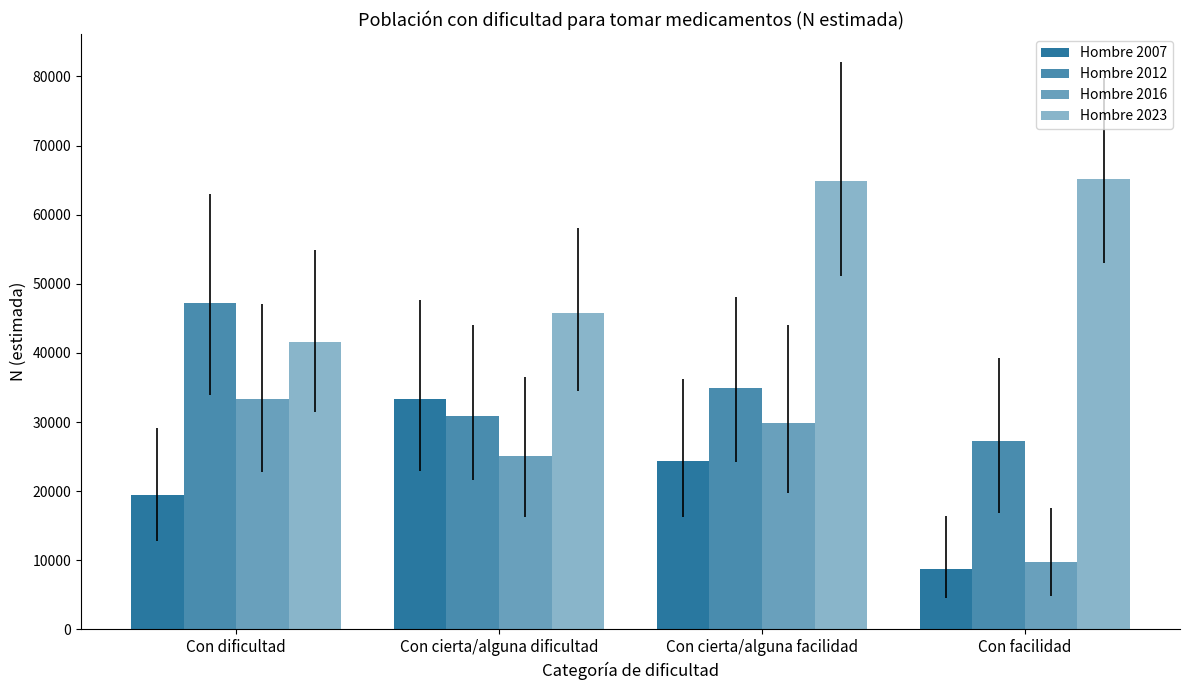

What is the value of the Hombre 2023 bar at the 1st from the left?

41572